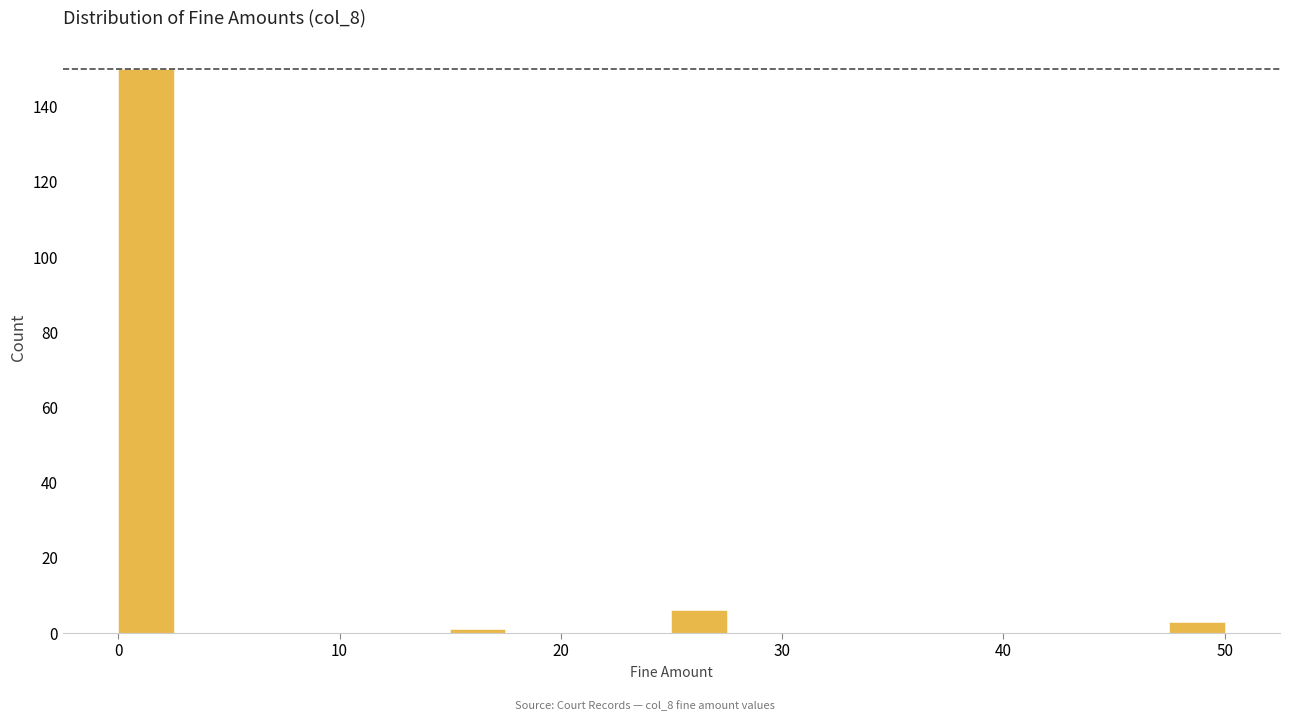

Around what value on the x-axis is the tallest bar? Give the approximate position of its centre, as read against the axis.

1